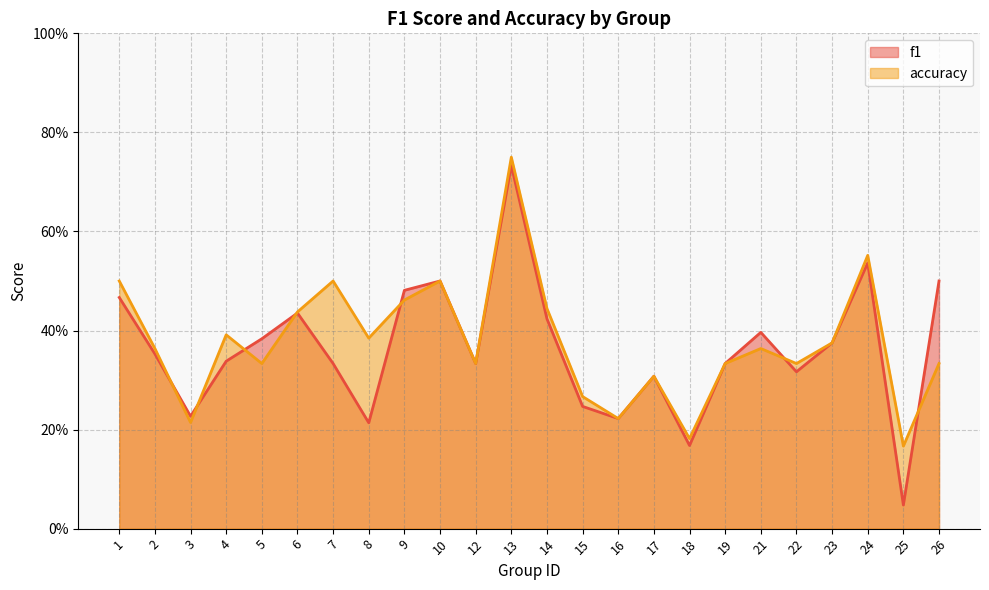

The value of f1 at 14 is 0.6. True or false?

False